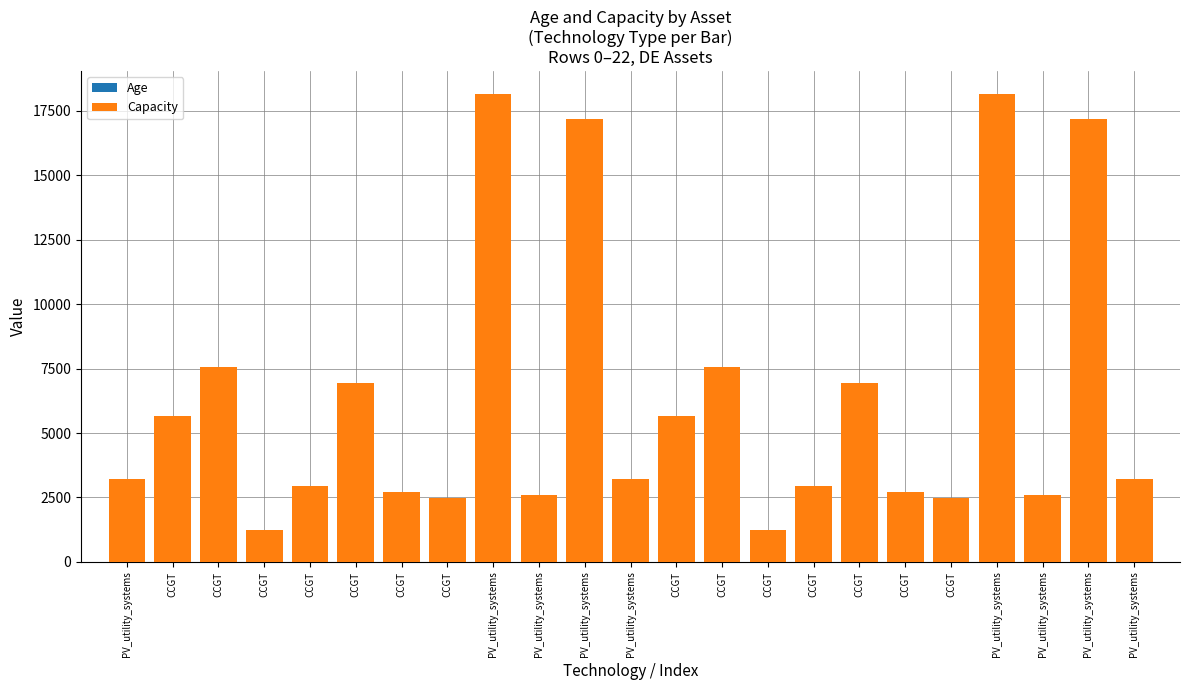

Which category has the lowest value in the Capacity series?

CCGT